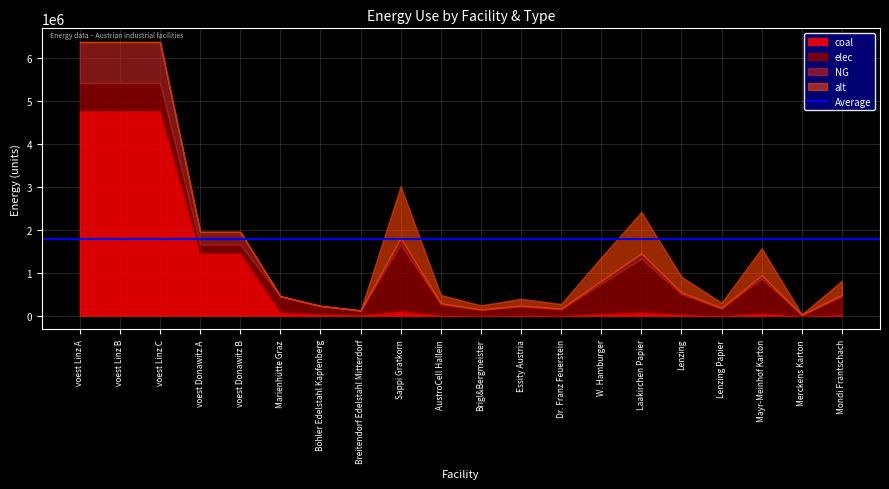

What is the sum of the coal values at Dr. Franz Feuerstein and Sappi Gratkorn?

131615.8